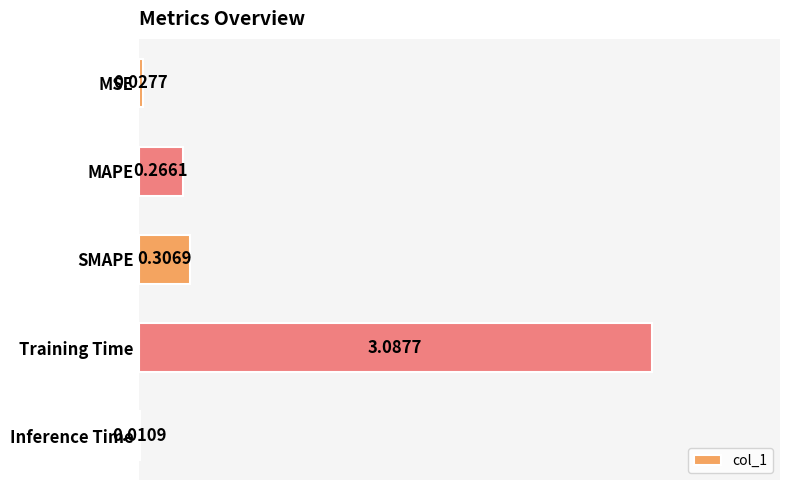

What is the sum of all values?

3.7